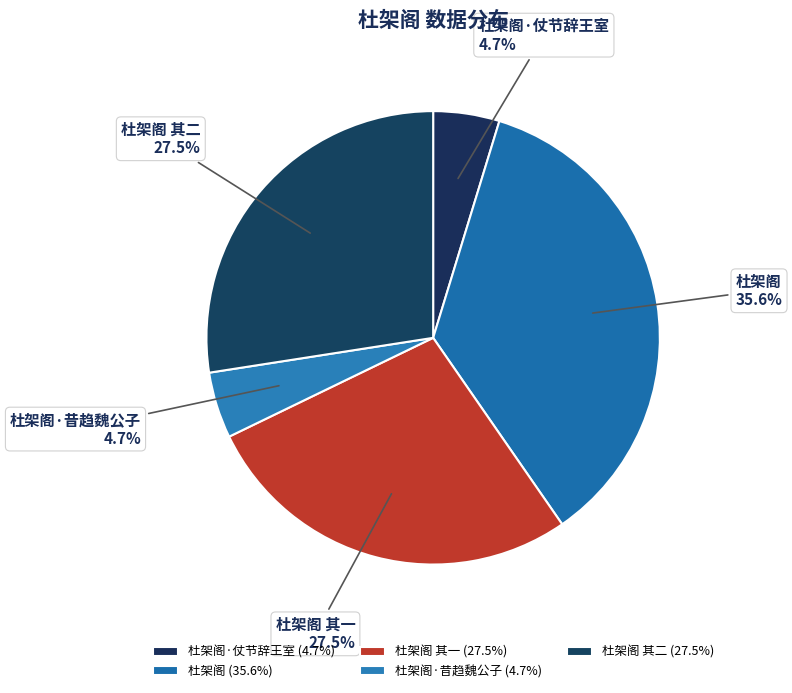

Does 杜架阁 其一 account for over 50% of the chart?

No